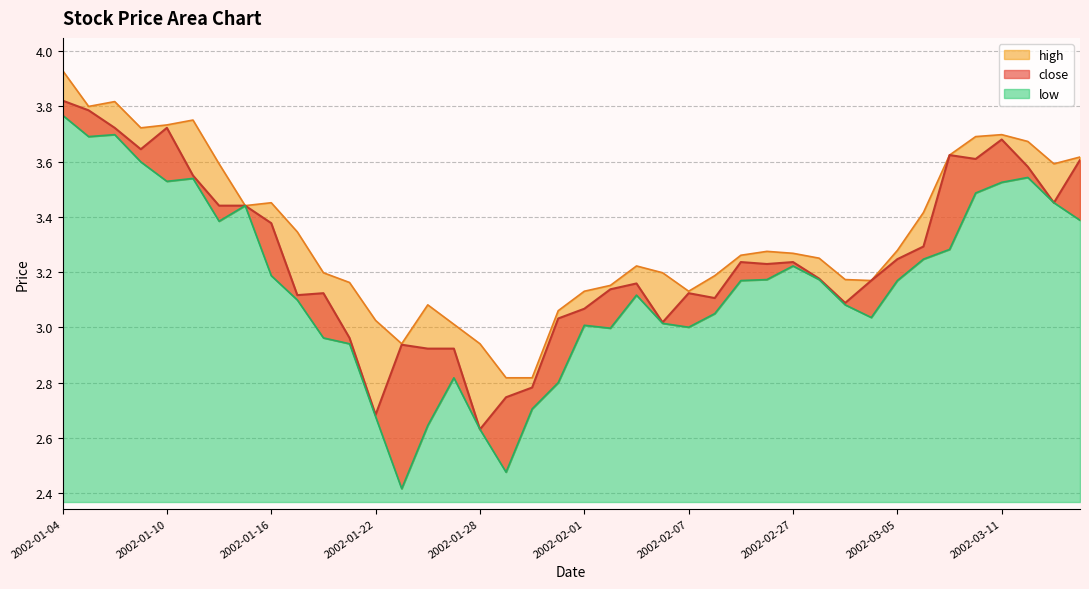

How many interior local peaks does the low series have?

8